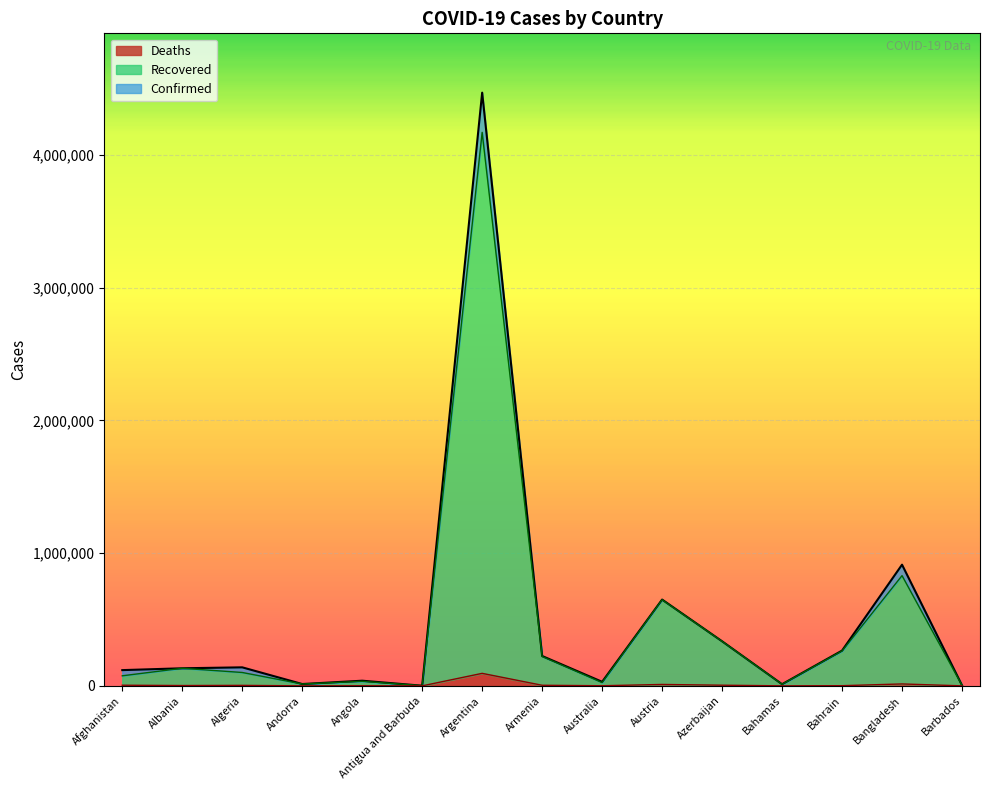

Count the number of data series in this chart.

3